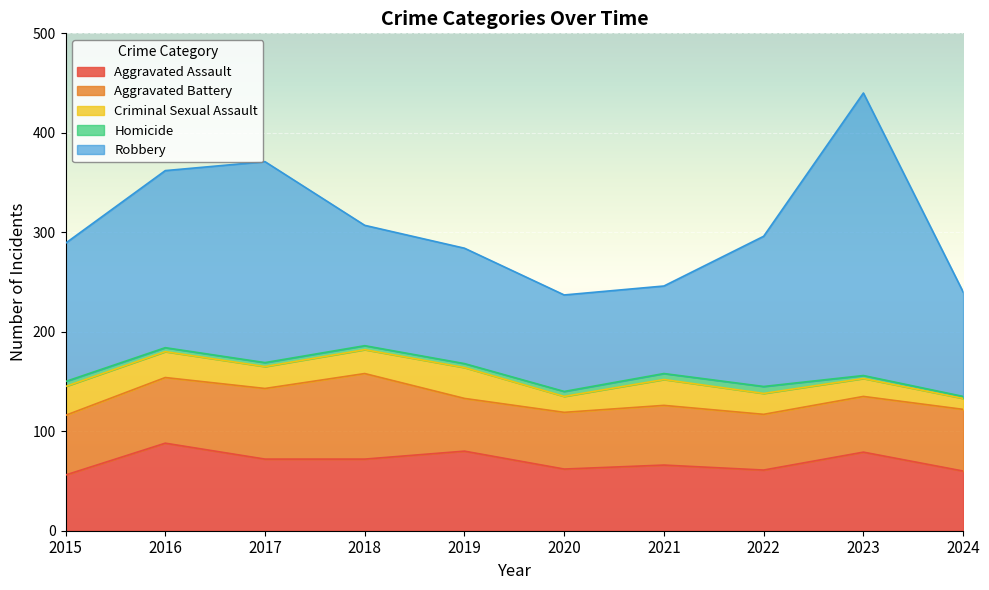

True or false: Criminal Sexual Assault and Homicide cross at least once.

False